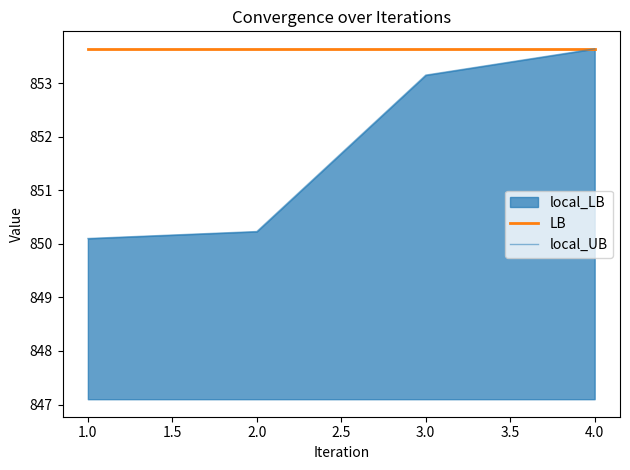

True or false: LB has a value of 853.6 at 1.0.

True